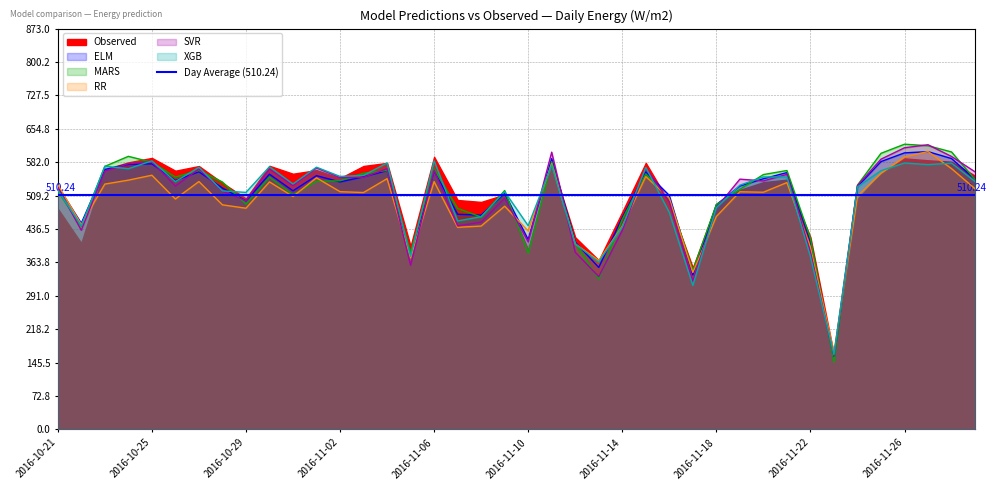

The value of ELM at 2016-11-27 is 605.1. True or false?

True